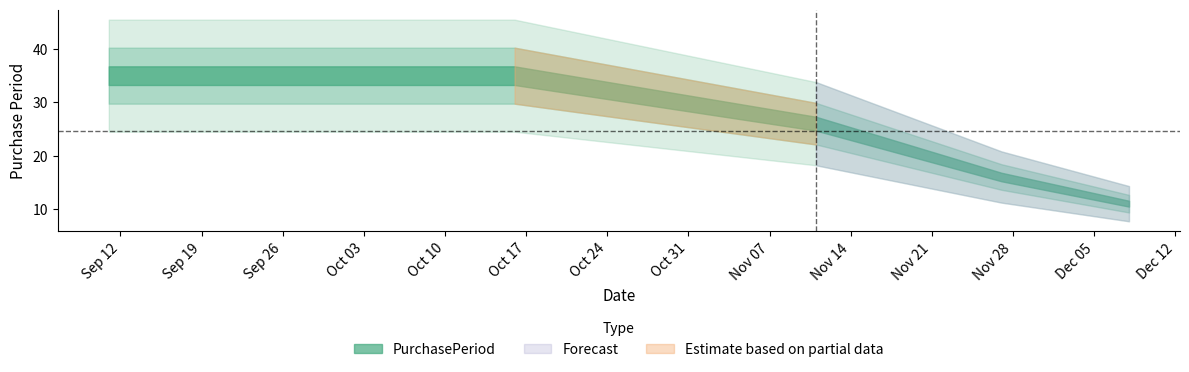

What is the label of the 2nd point from the right?

2017-11-27